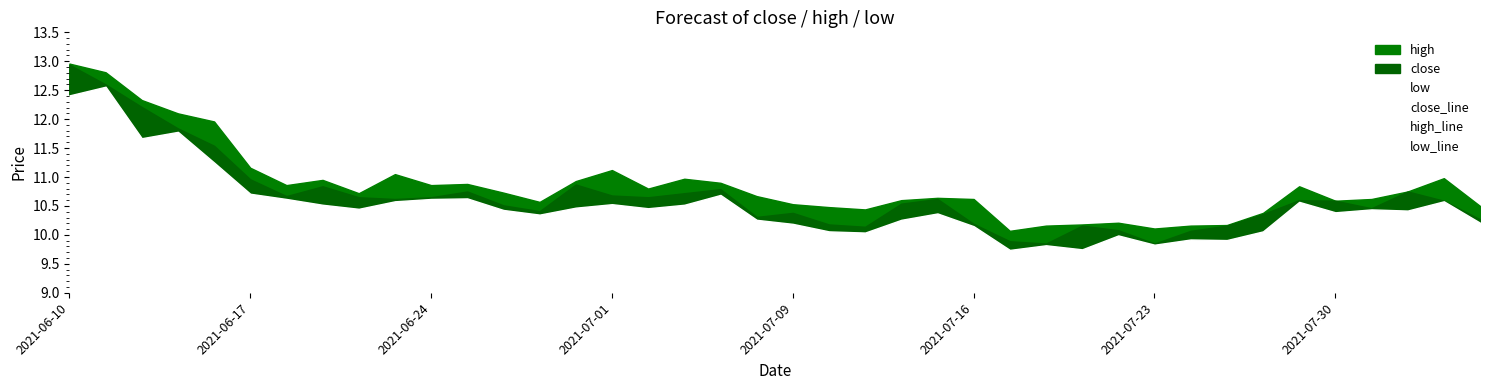

What is the difference between the maximum and minimum values in the close_line series?

3.1